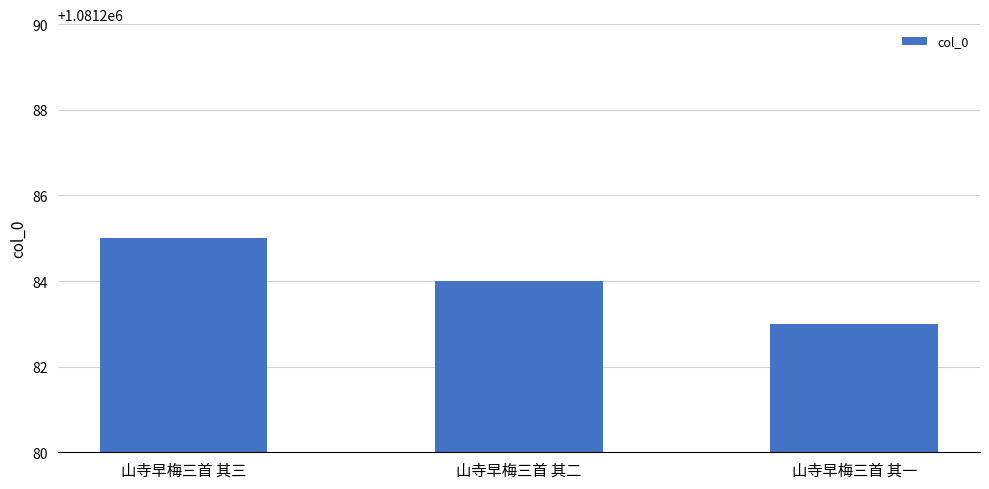

What is the smallest value displayed?

1081283